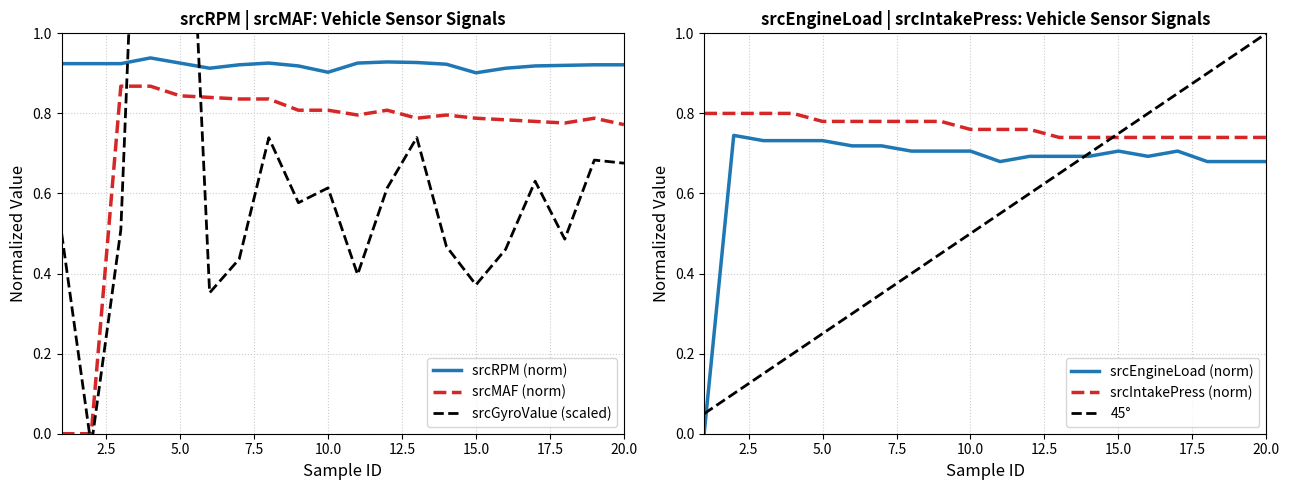

True or false: srcEngineLoad (norm) has more than 1 interior local peaks.

True